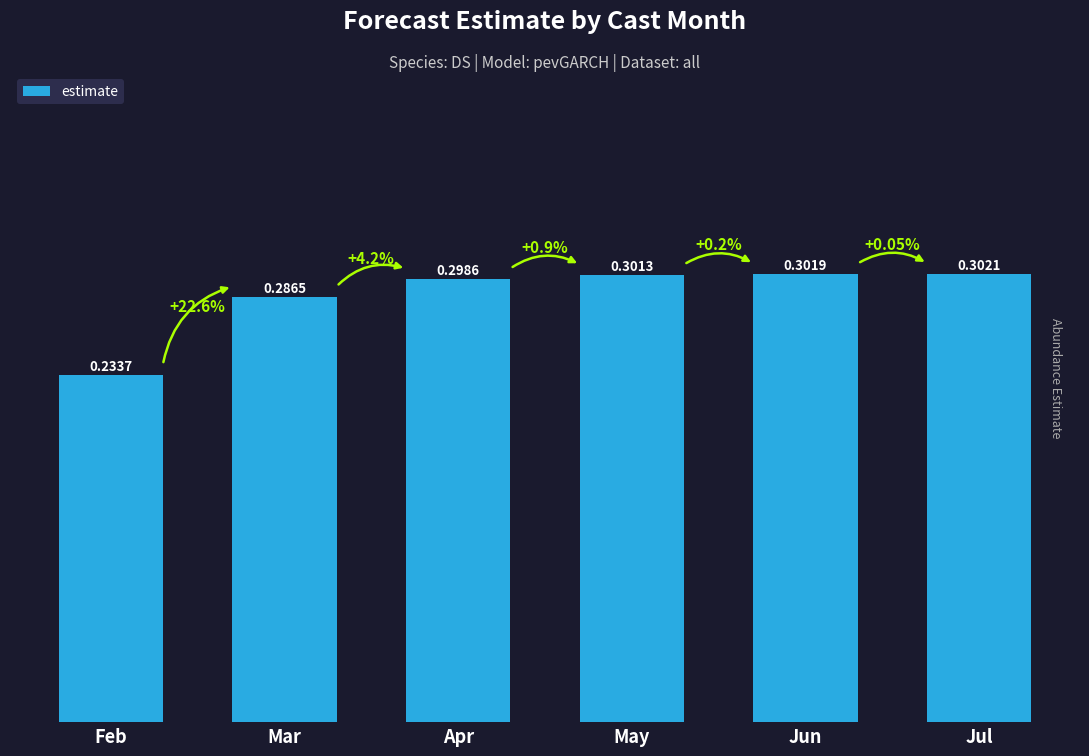

Which category has the highest value across all series?

Jul